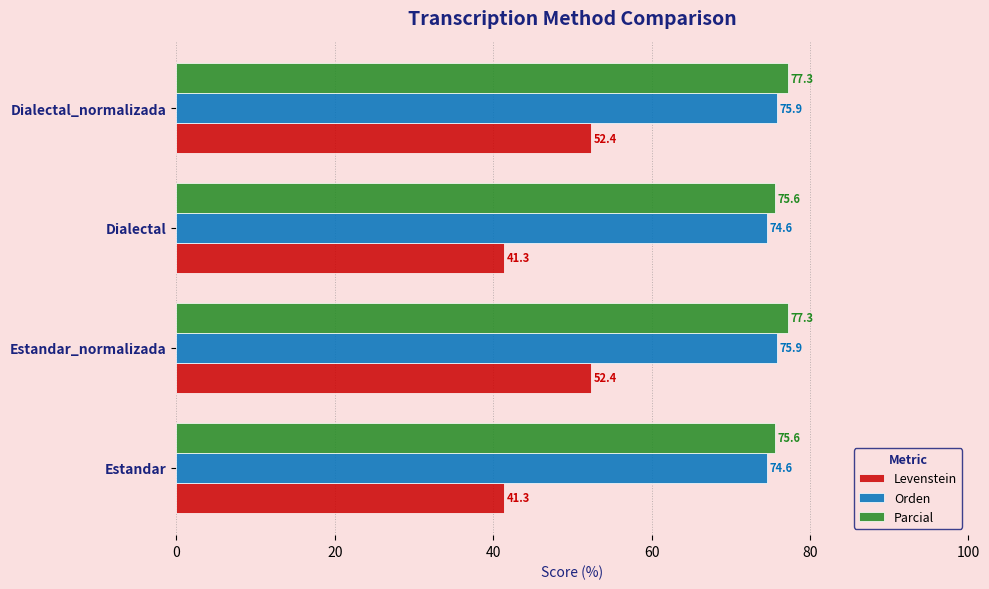

What is the maximum value shown in the chart?

77.3